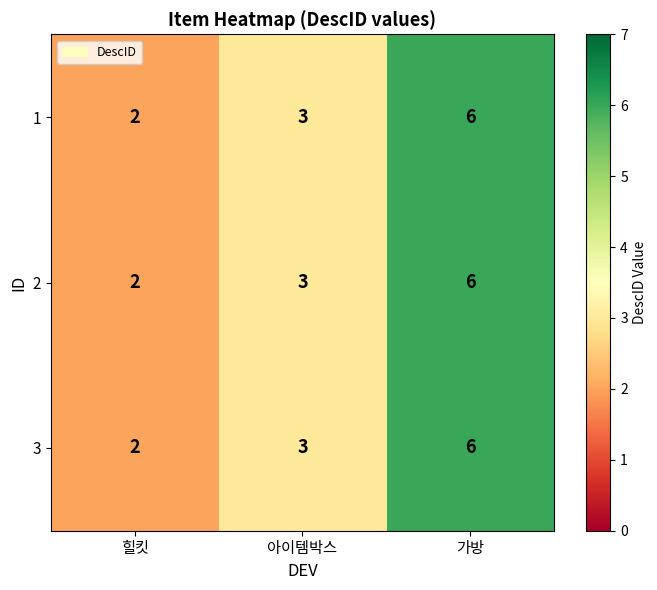

How many values in the 2 series are below 3?

1